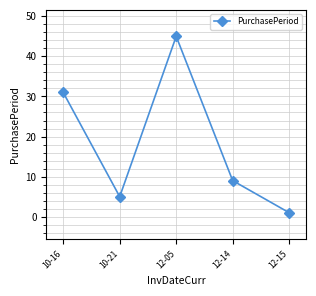

What is the smallest value displayed?

1